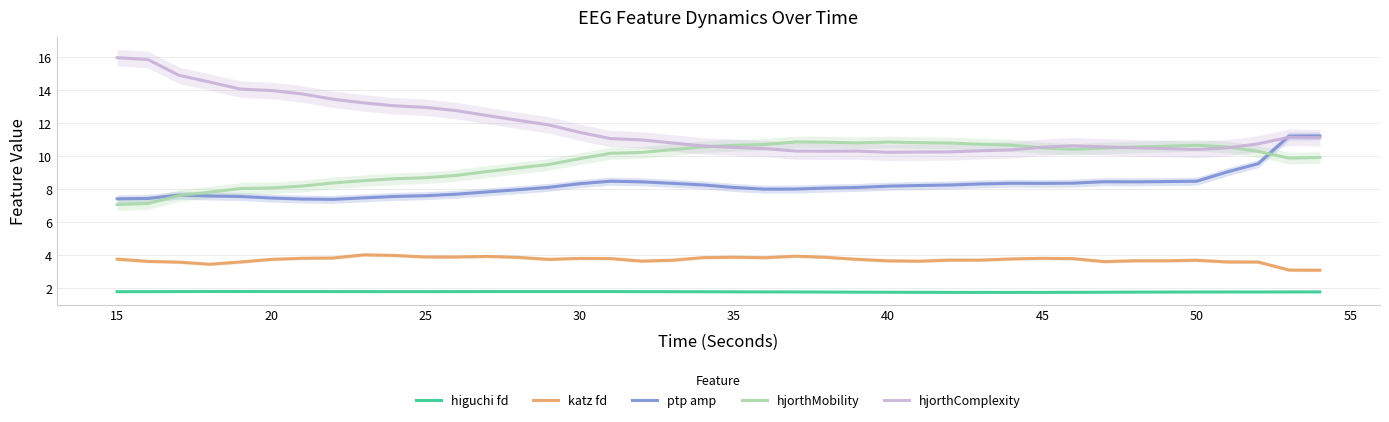

Reading left to right, transcribe all the data shown in this chart.

higuchi fd: 1.8	1.8	1.8	1.8	1.8	1.8	1.8	1.8	1.8	1.8	1.8	1.8	1.8	1.8	1.8	1.8	1.8	1.8	1.8	1.8	1.8	1.8	1.8	1.8	1.8	1.8	1.8	1.8	1.8	1.8	1.8	1.8	1.8	1.8	1.8	1.8	1.8	1.8	1.8	1.8
katz fd: 3.8	3.6	3.6	3.5	3.6	3.8	3.8	3.8	4.0	4.0	3.9	3.9	3.9	3.9	3.8	3.8	3.8	3.7	3.7	3.9	3.9	3.9	4.0	3.9	3.8	3.7	3.7	3.7	3.7	3.8	3.8	3.8	3.6	3.7	3.7	3.7	3.6	3.6	3.1	3.1
ptp amp: 7.4	7.5	7.6	7.6	7.6	7.5	7.4	7.4	7.5	7.6	7.6	7.7	7.8	8.0	8.1	8.3	8.5	8.5	8.4	8.3	8.1	8.0	8.0	8.1	8.1	8.2	8.2	8.3	8.3	8.4	8.4	8.4	8.5	8.5	8.5	8.5	9.1	9.6	11.2	11.2
hjorthMobility: 7.1	7.1	7.6	7.8	8.1	8.1	8.2	8.4	8.5	8.6	8.7	8.8	9.1	9.3	9.5	9.9	10.2	10.2	10.4	10.6	10.7	10.7	10.9	10.9	10.8	10.9	10.8	10.8	10.7	10.7	10.5	10.4	10.5	10.6	10.6	10.7	10.6	10.3	9.9	9.9
hjorthComplexity: 16.0	15.9	14.9	14.5	14.1	14.0	13.8	13.5	13.2	13.1	13.0	12.8	12.5	12.2	11.9	11.5	11.1	11.0	10.8	10.6	10.5	10.5	10.3	10.3	10.3	10.2	10.3	10.3	10.3	10.4	10.6	10.6	10.6	10.5	10.5	10.4	10.5	10.8	11.2	11.1